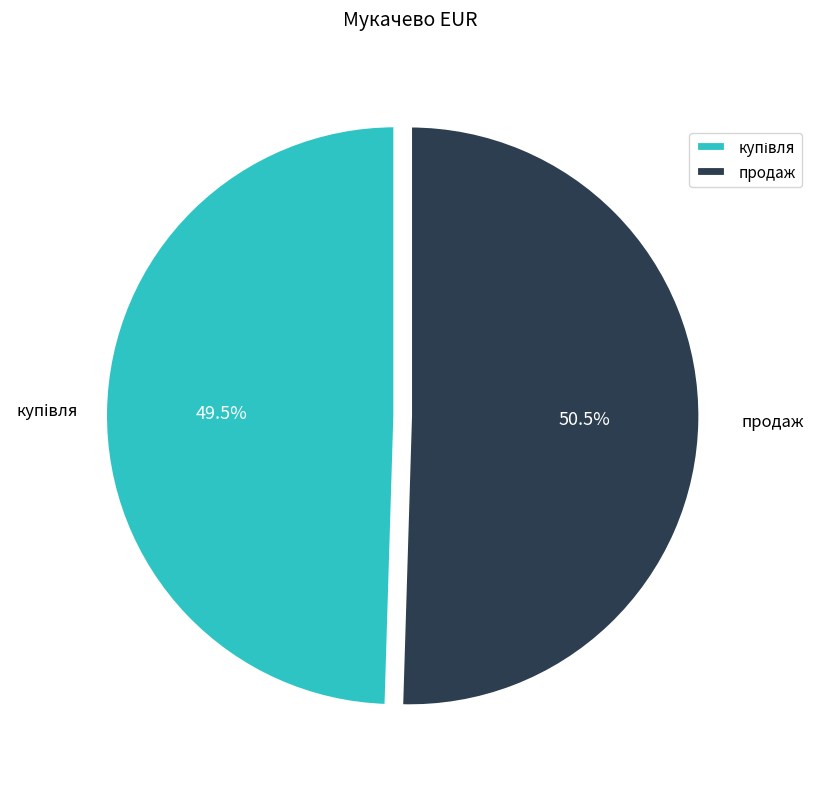

What percentage is NOT represented by продаж?

49.5%